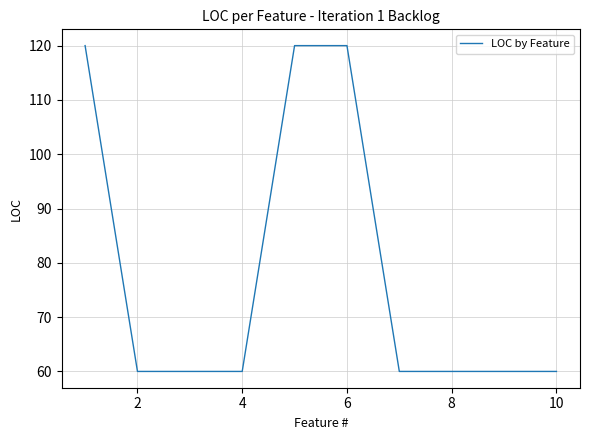

What is the difference between the maximum and minimum values?

60